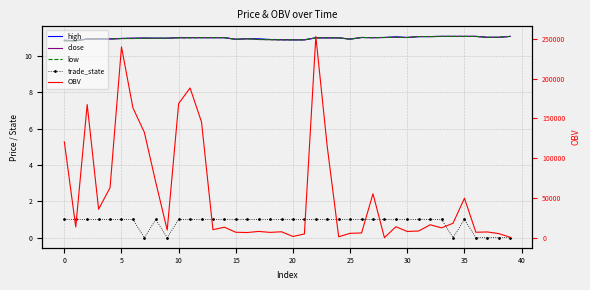

What are all the series names shown in the legend?

high, close, low, trade_state, OBV